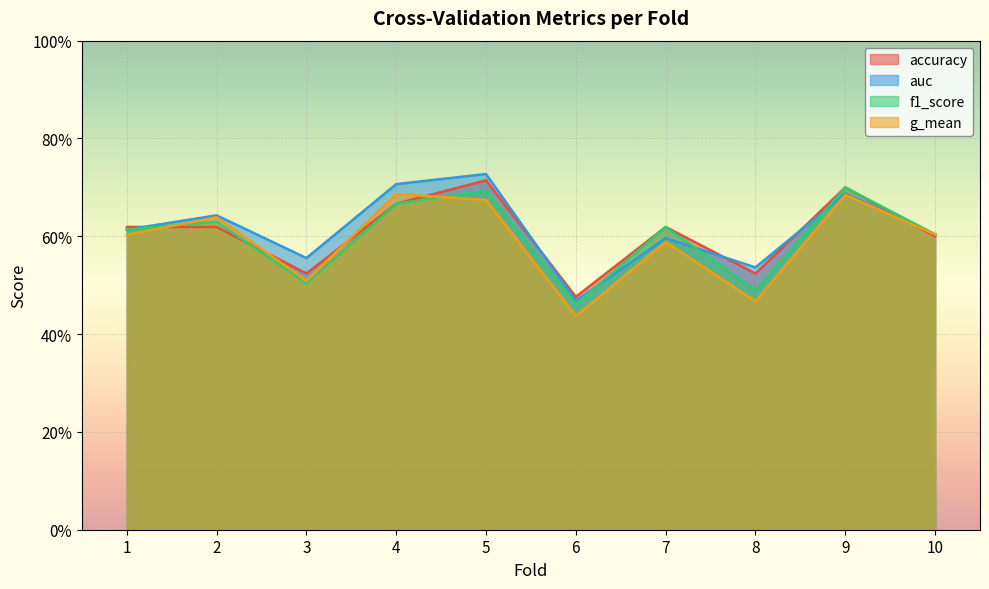

What is the difference between the maximum and minimum values in the g_mean series?

0.2